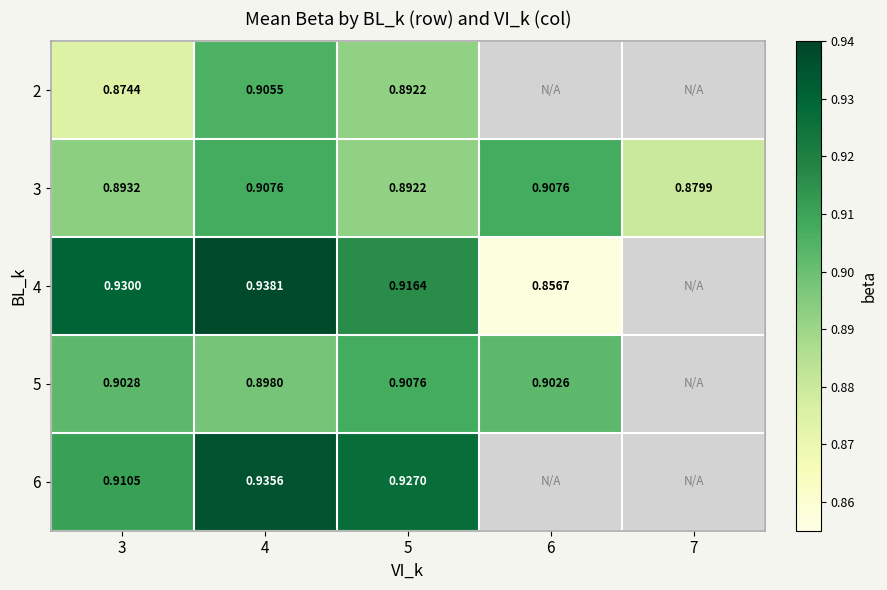

What is the maximum value for 3?

0.9